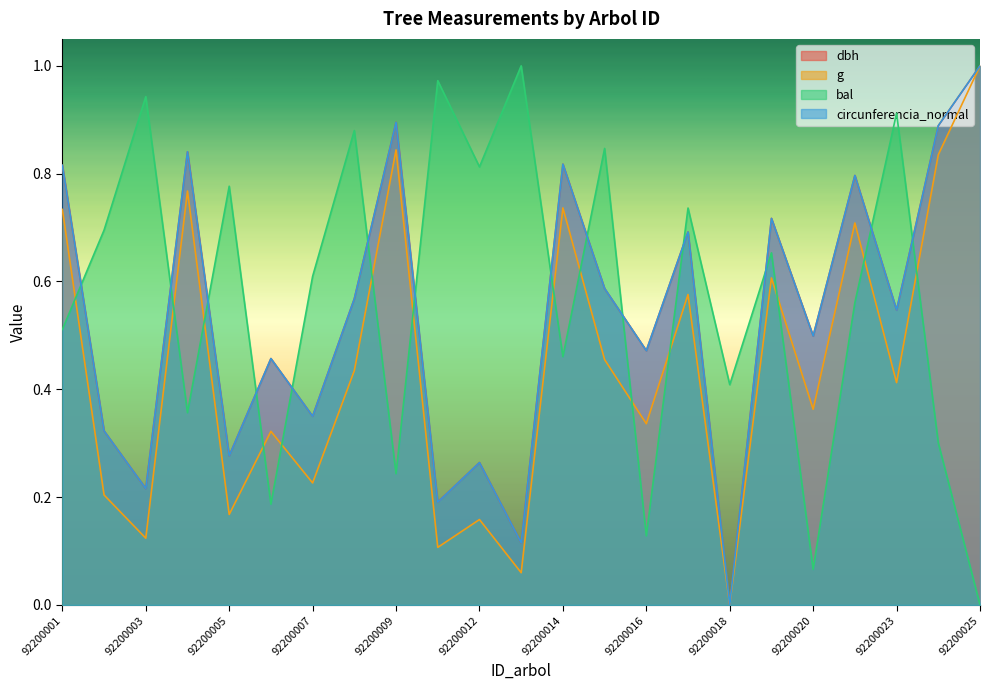

At 92200010, list the series in order from largest to smallest.

bal, dbh, circunferencia_normal, g